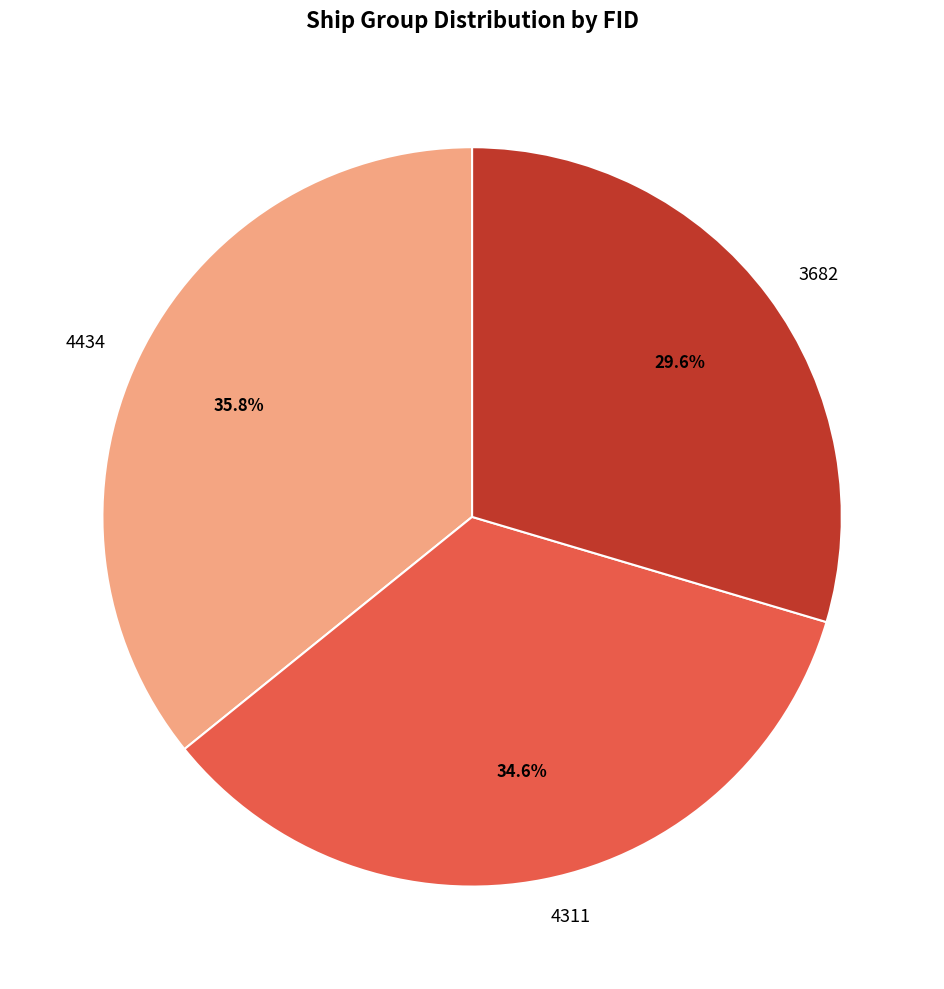

Is there any slice that represents more than half of the pie?

No